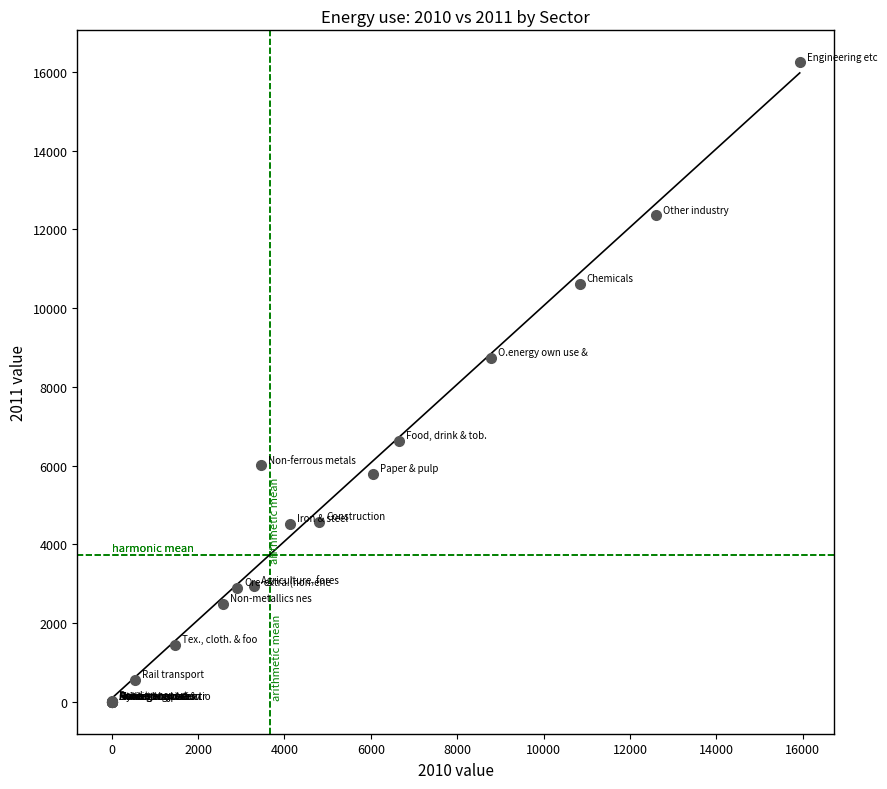

What Y value in the scatter plot is closest to 8122?

8740.0